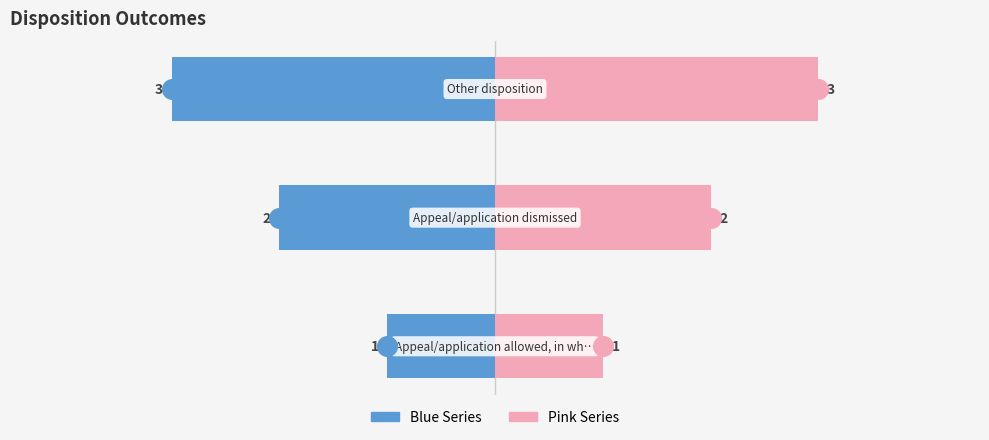

Which series reaches the minimum Y coordinate?

Left (Blue)